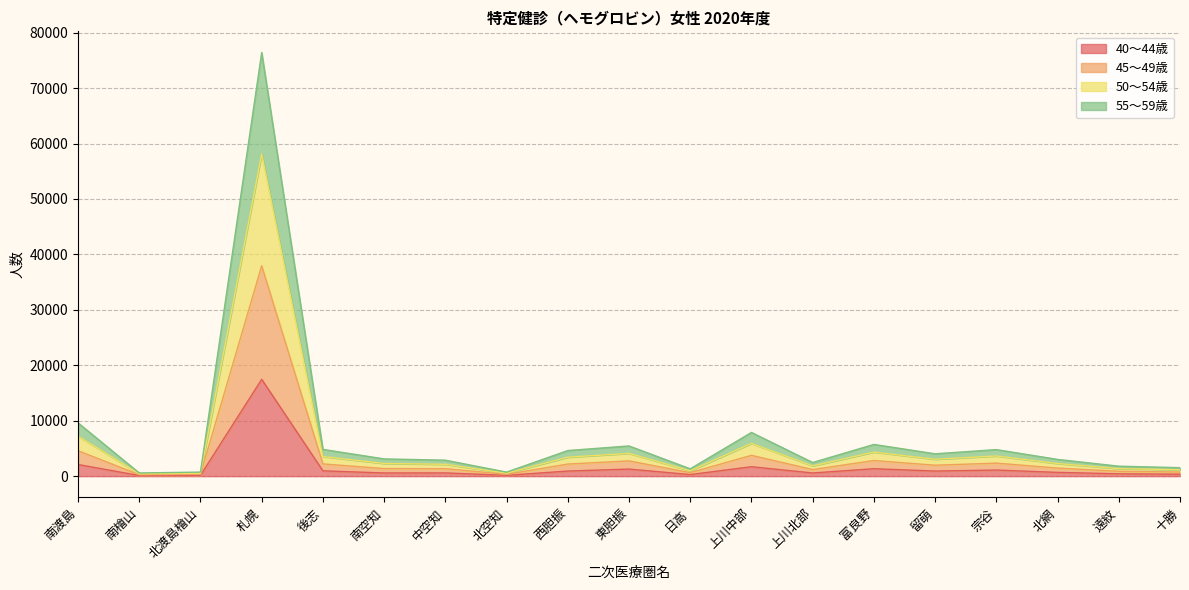

What is the difference between the highest and lowest values at 中空知?

2299